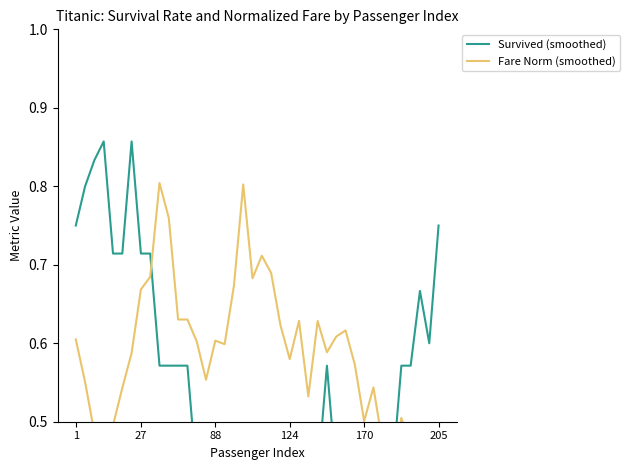

How many distinct data groups are displayed?

2